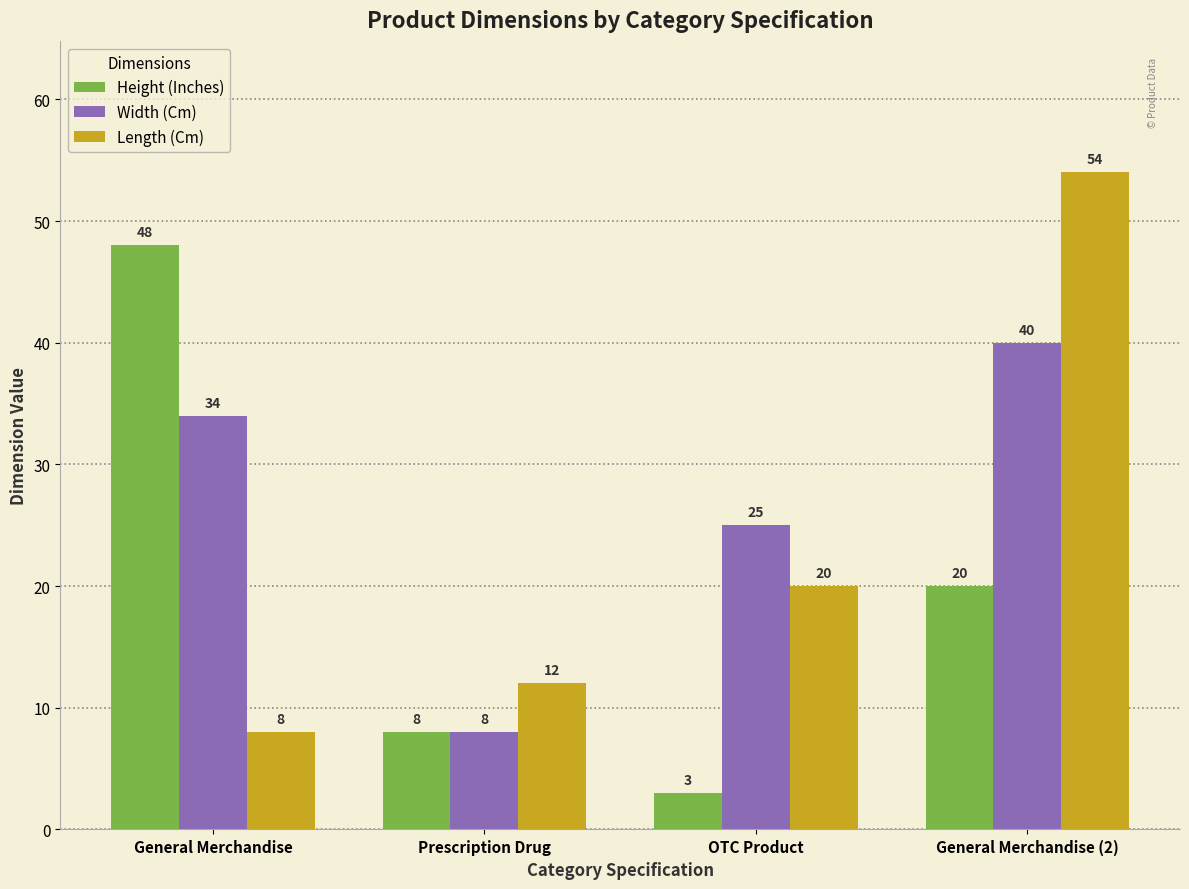

True or false: Width (Cm) has a value of 5 at OTC Product.

False